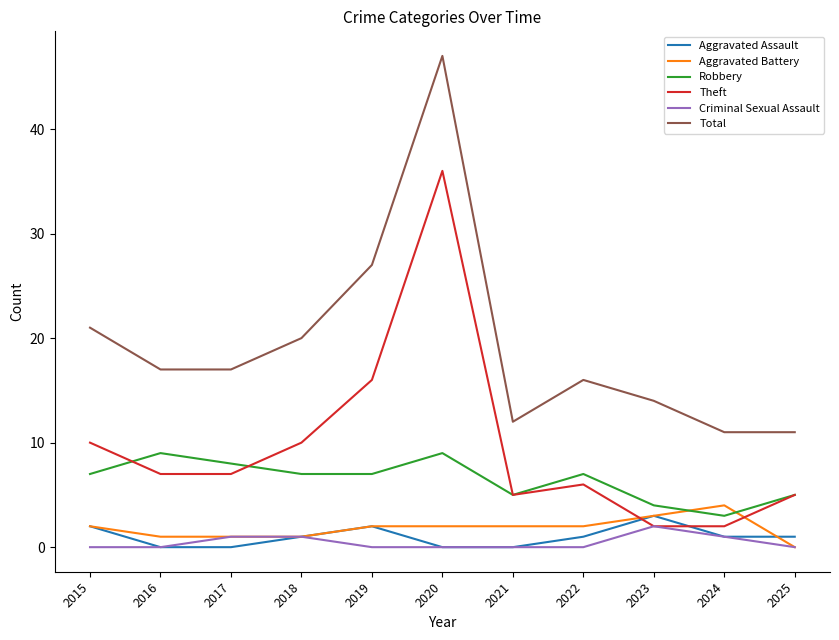

Reading right to left, extract all data points from this chart.

Aggravated Assault: 1	1	3	1	0	0	2	1	0	0	2
Aggravated Battery: 0	4	3	2	2	2	2	1	1	1	2
Robbery: 5	3	4	7	5	9	7	7	8	9	7
Theft: 5	2	2	6	5	36	16	10	7	7	10
Criminal Sexual Assault: 0	1	2	0	0	0	0	1	1	0	0
Total: 11	11	14	16	12	47	27	20	17	17	21